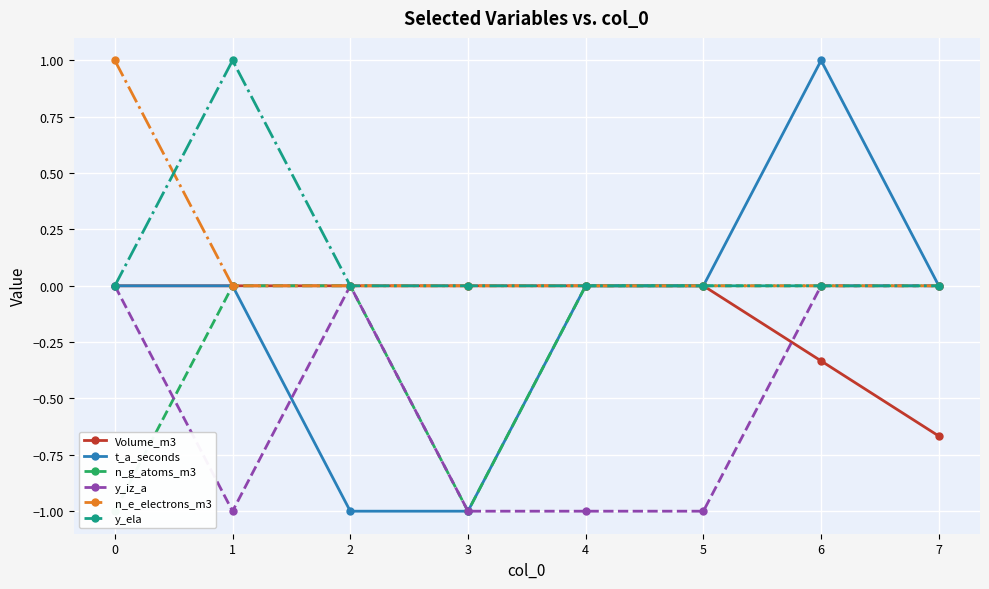

What is the difference between the maximum and second lowest values in the n_g_atoms_m3 series?

1.0